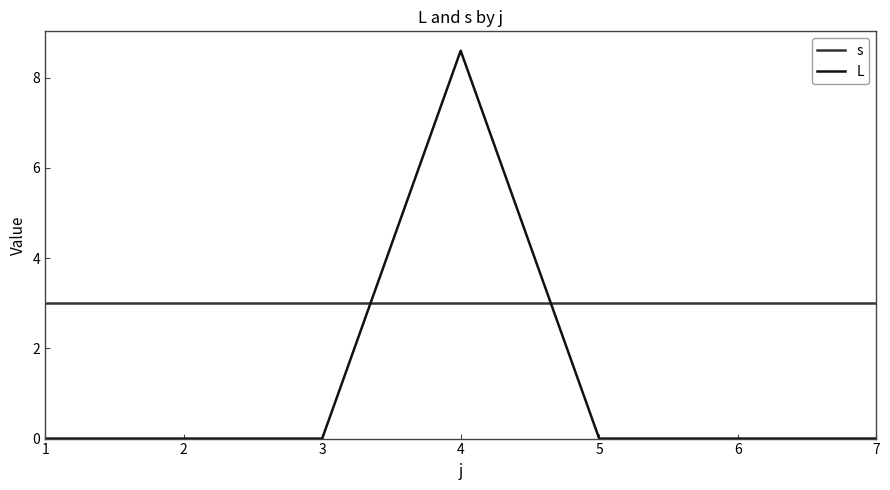

Is this an area chart (filled region under the line)?

No